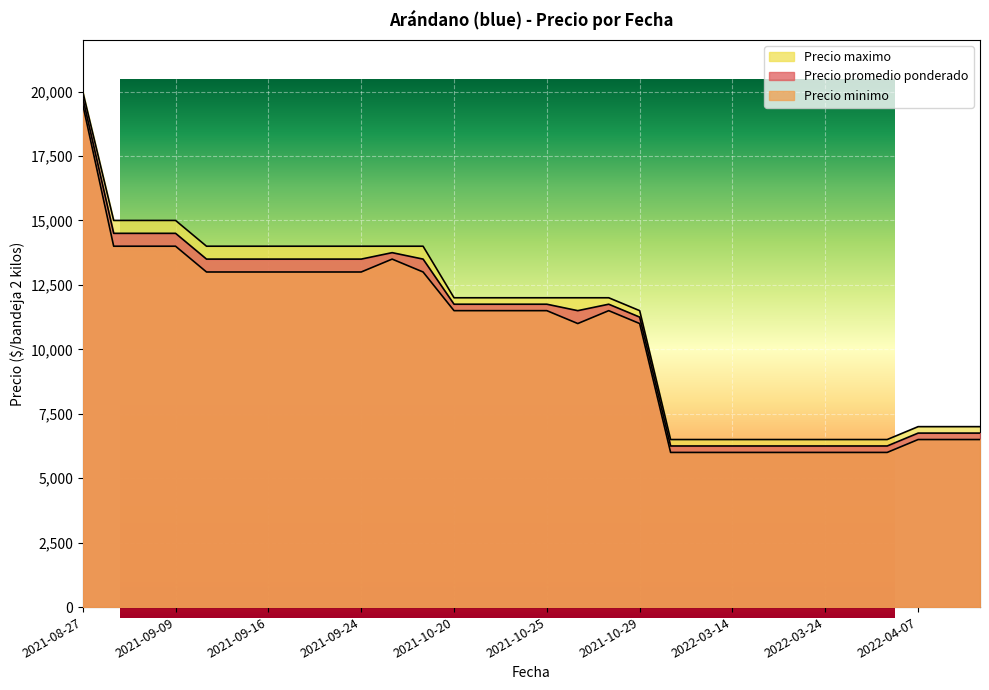

Read the Precio promedio ponderado value at 2021-09-23.

13500